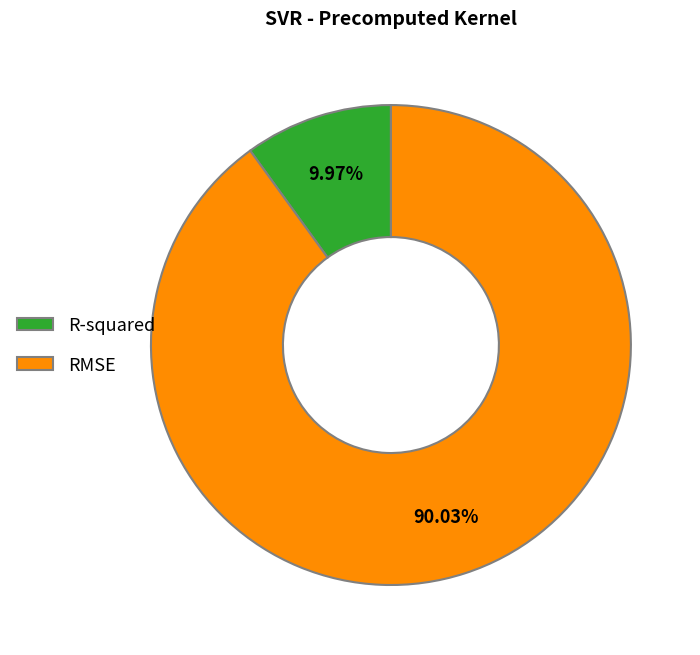

Which has a higher value, R-squared or RMSE?

RMSE